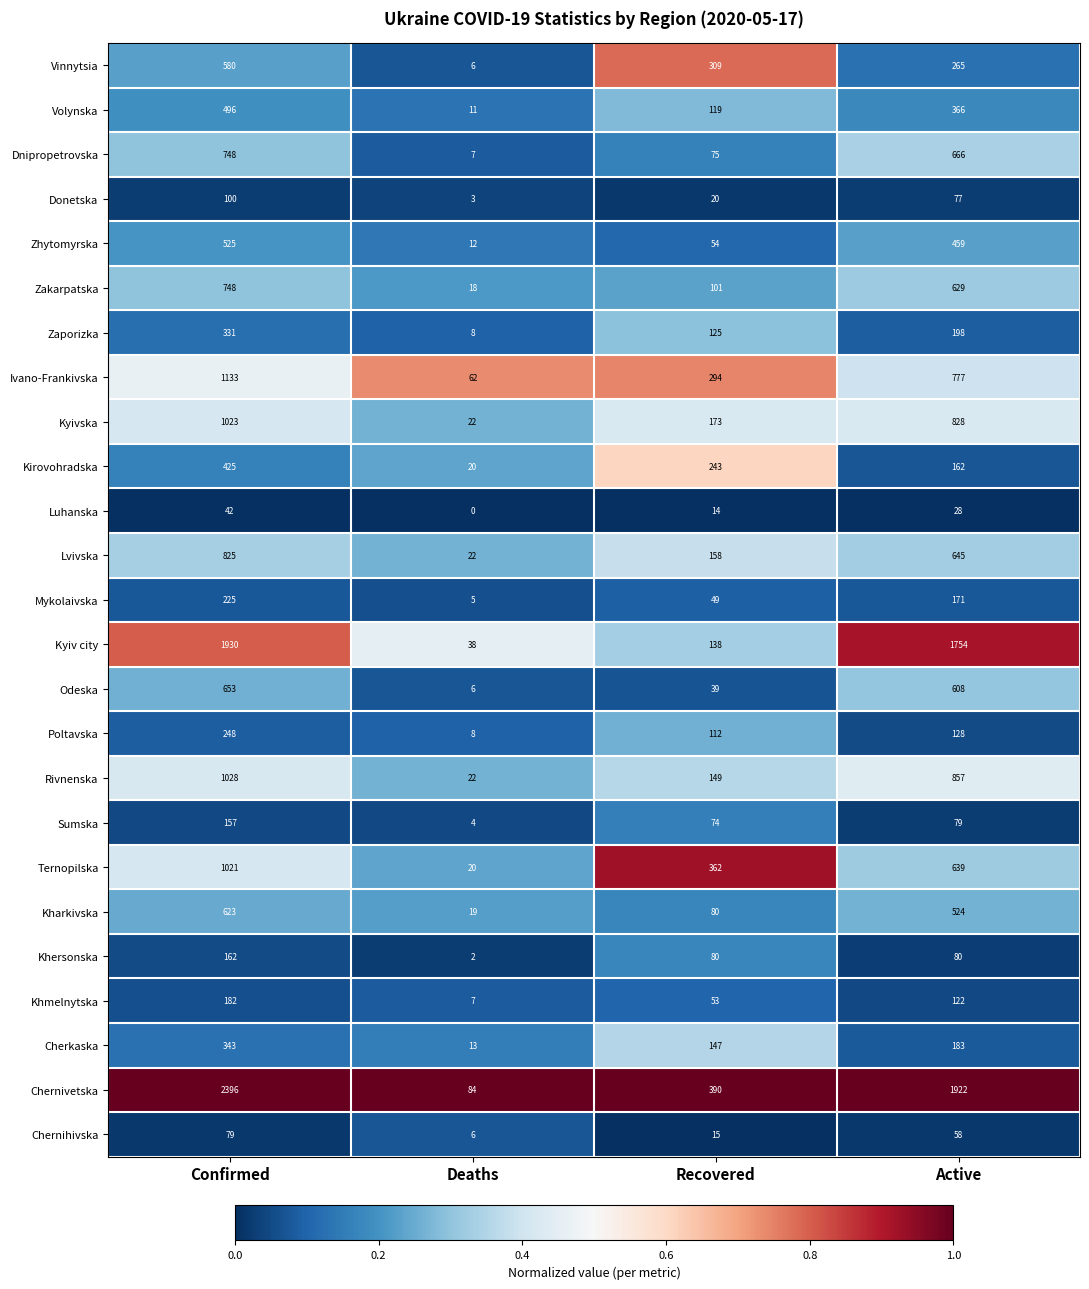

Which series changed the most between Recovered and Active?

Kyiv city